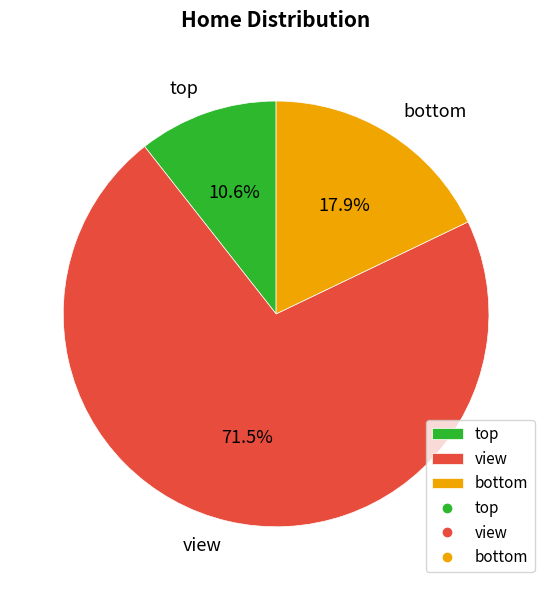

Rank the categories by value from highest to lowest.

view, bottom, top